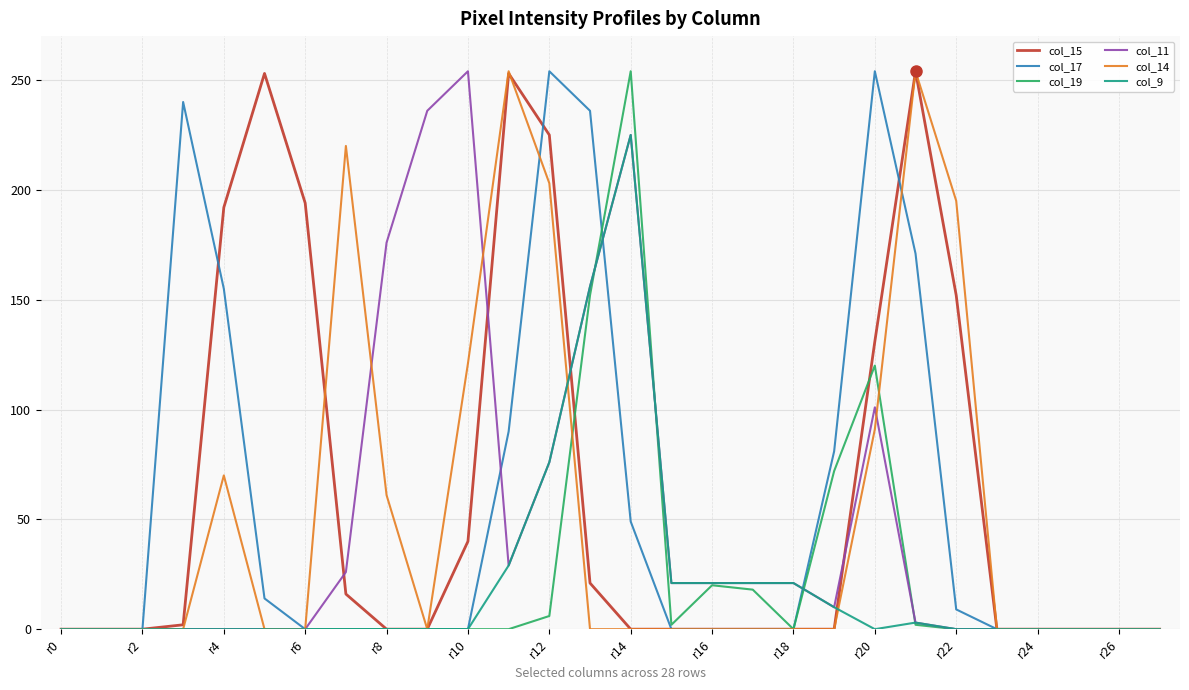

What is the maximum value for col_11?

254